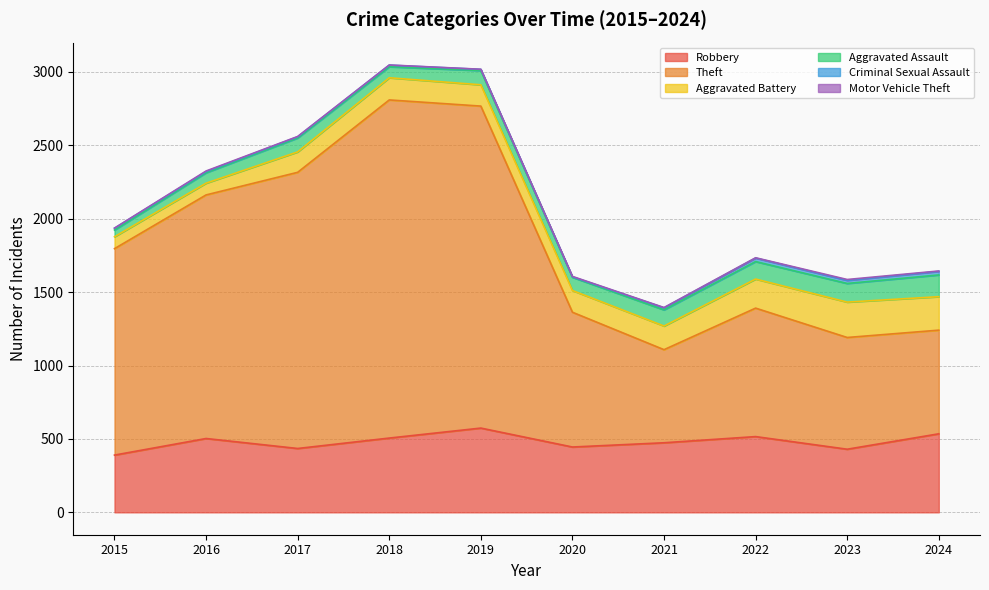

In Criminal Sexual Assault, how many points are higher than both neighbors (excluding endpoints)?

2